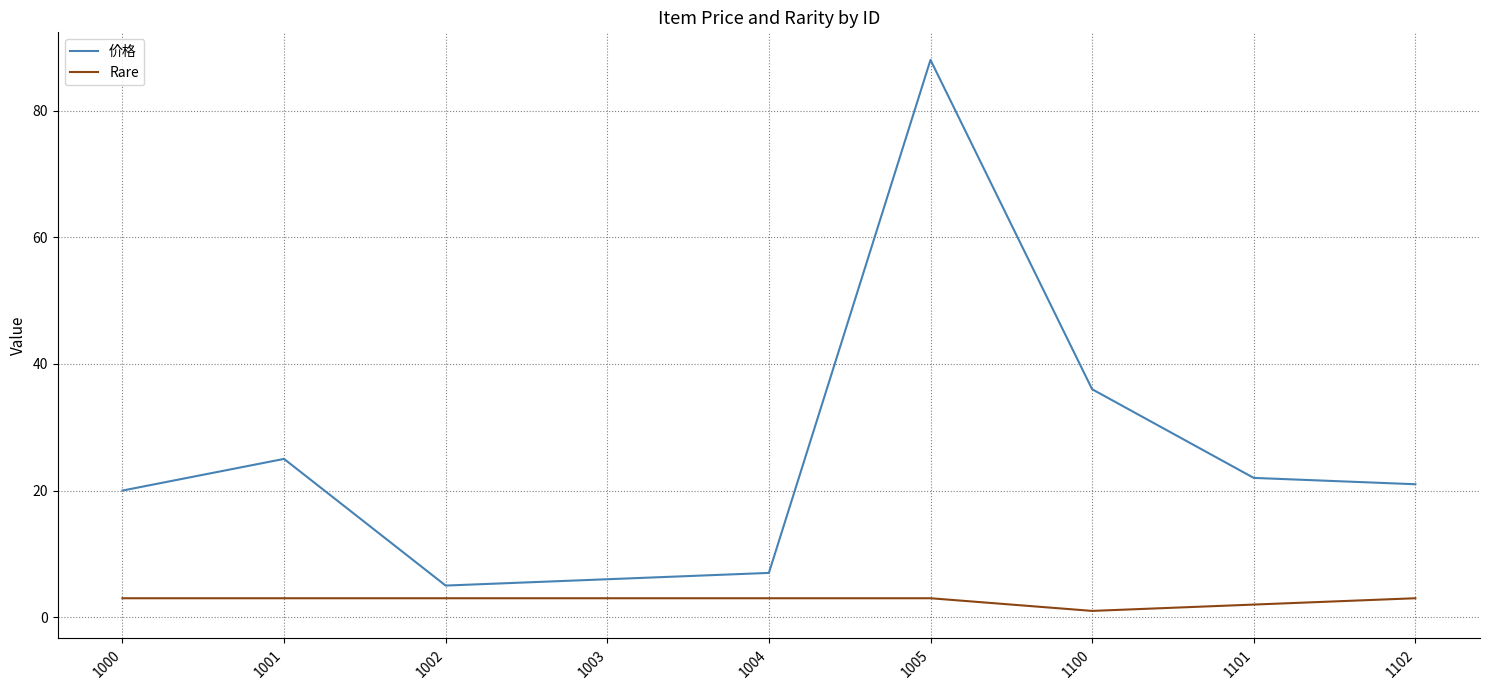

At which label is 价格 closest to 46?

1100